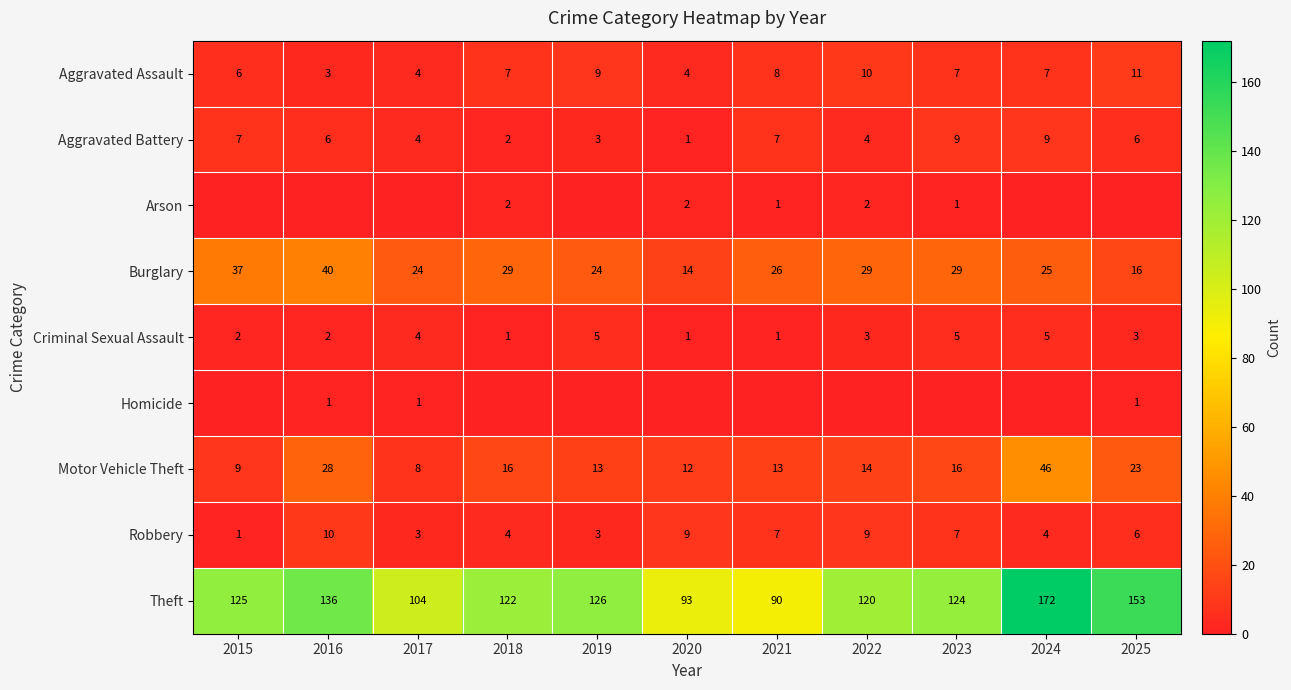

Is it true that Aggravated Assault equals 7 at 2018?

True